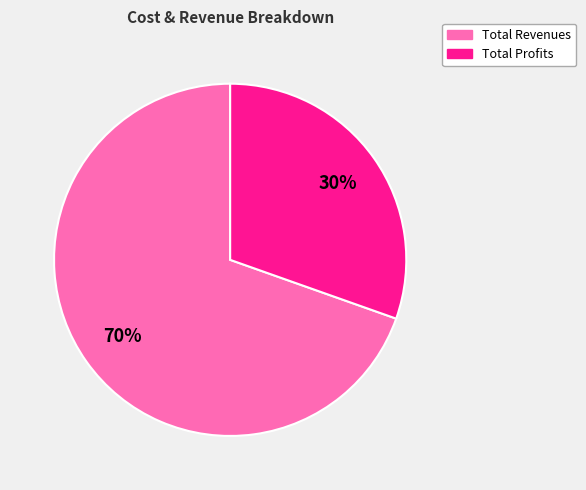

Is the sum of Total Profits and Total Revenues greater than half?

Yes